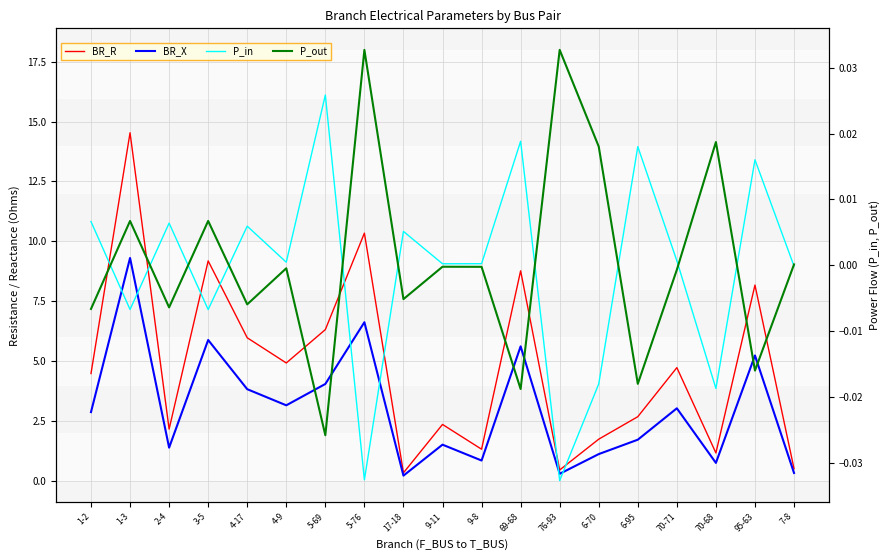

What position from the right is 2-4?

17